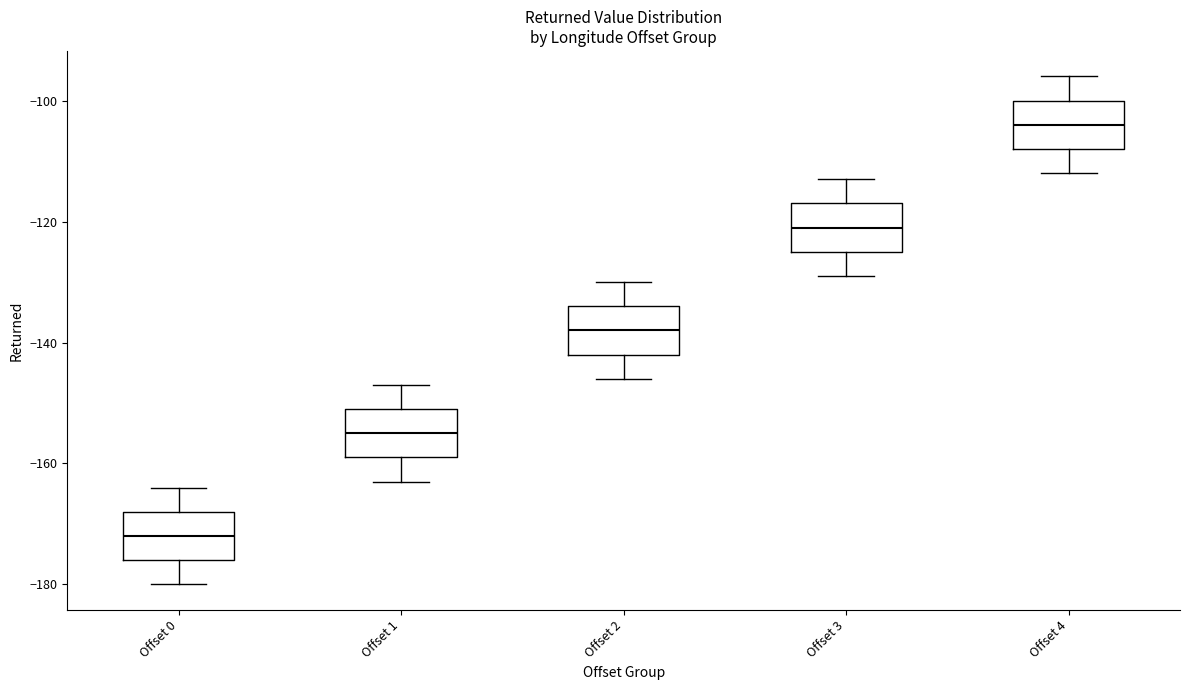

Reading left to right, transcribe this box plot: for each box, give where its median line is, the range the box spans, and where its two whiskers end, as read against the y-axis. The values are not printed on the chart, so give them approximately, as read against the axis.

Offset 0: median -172, box -176 to -168, whiskers -180 to -164
Offset 1: median -154, box -158 to -150, whiskers -162 to -146
Offset 2: median -138, box -142 to -134, whiskers -146 to -130
Offset 3: median -120, box -124 to -116, whiskers -128 to -112
Offset 4: median -104, box -108 to -100, whiskers -112 to -96